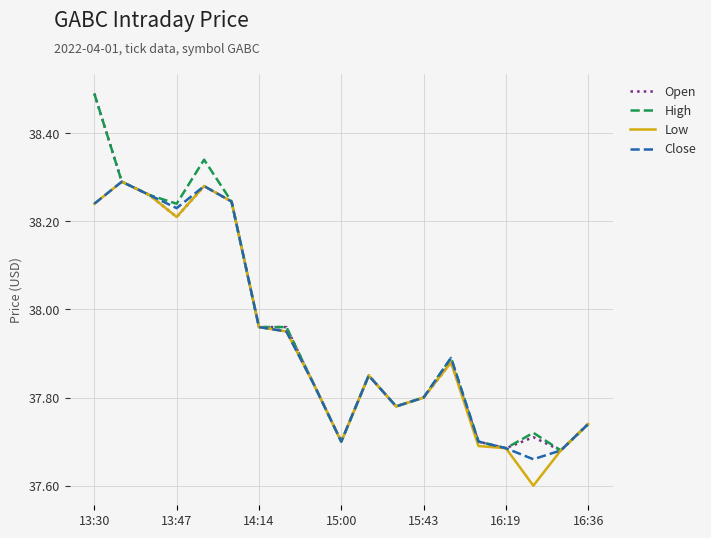

How many lines are shown in the chart?

4